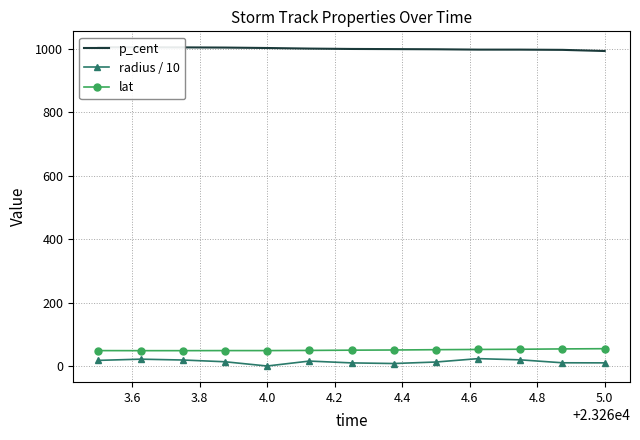

True or false: lat and radius / 10 intersect in this chart.

False